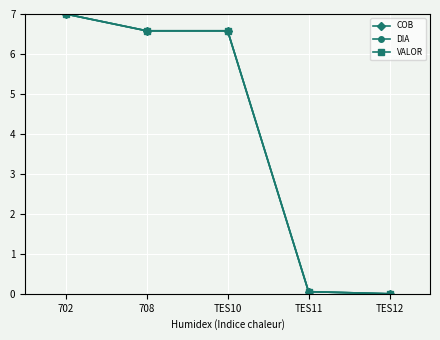

True or false: VALOR and DIA intersect in this chart.

False